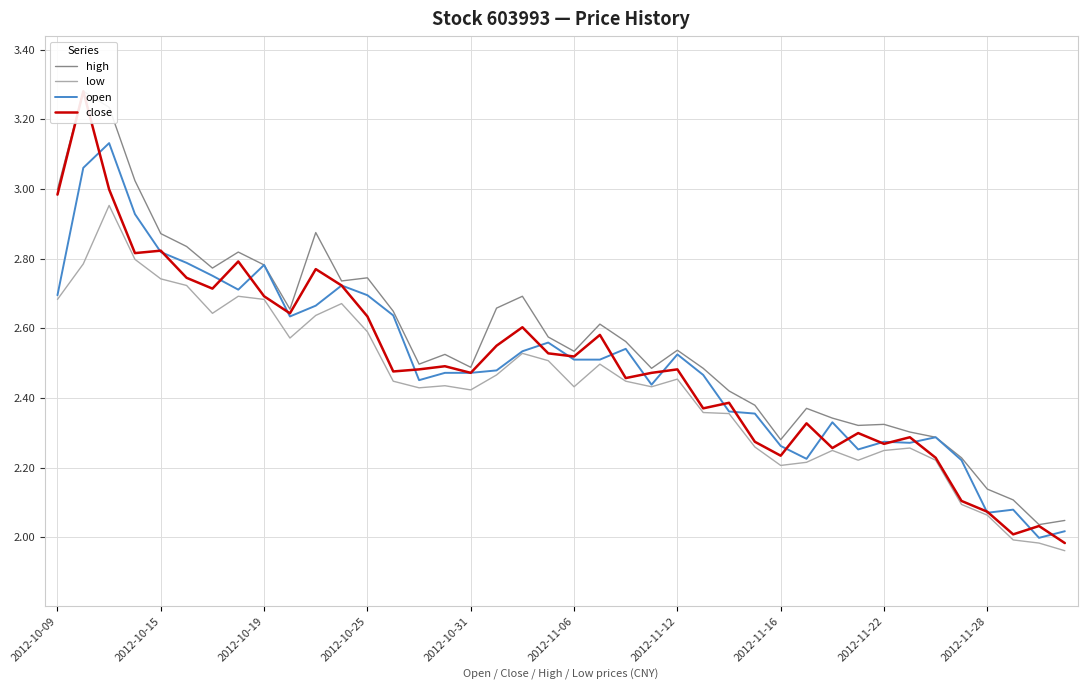

Which series has the largest range (max minus min)?

close